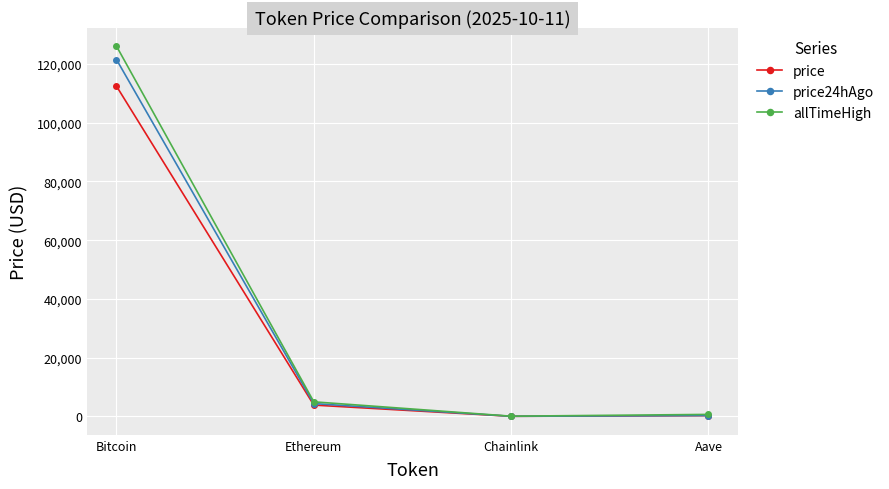

At which category does allTimeHigh reach its first local valley?

Chainlink